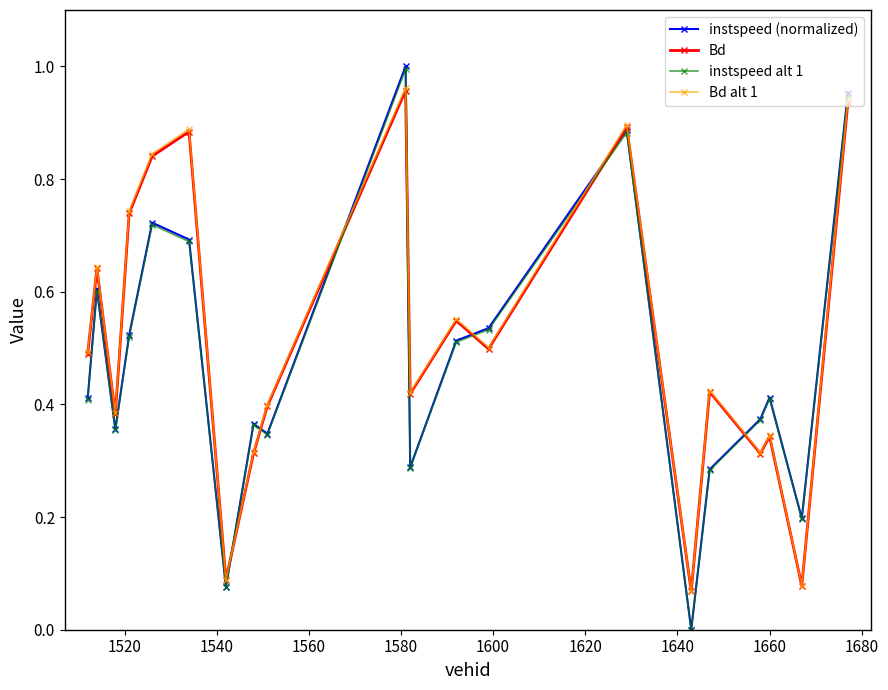

How many positive values does the instspeed (normalized) series have?

19